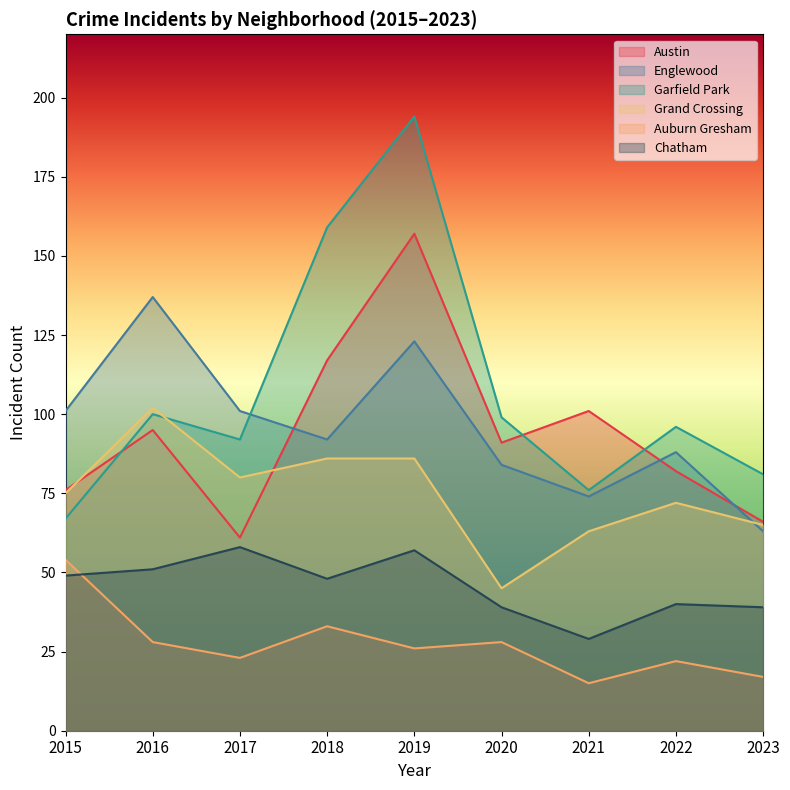

Which has a higher value, 2022 or 2021?

2021